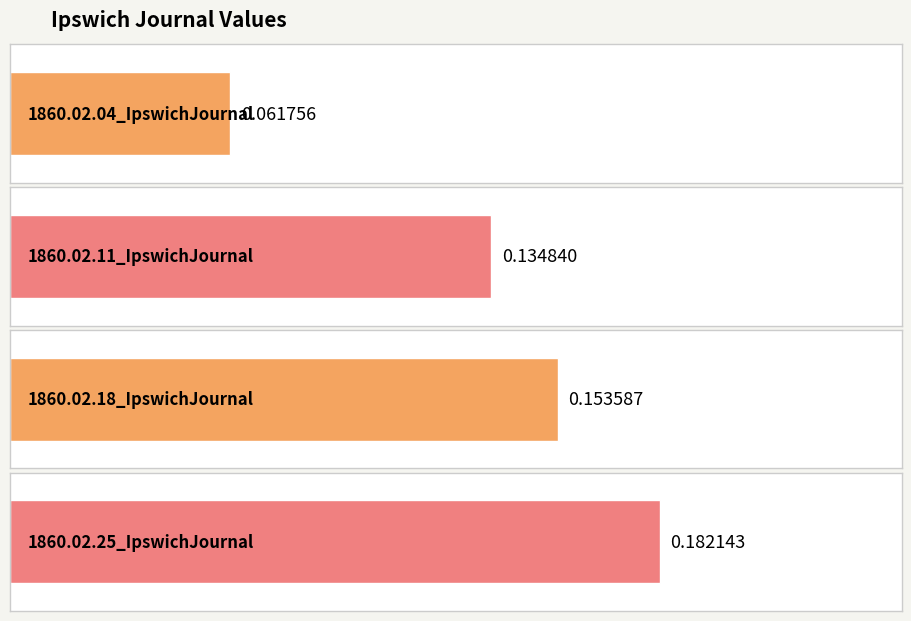

What value does the data have at 1860.02.18_IpswichJournal?

0.2